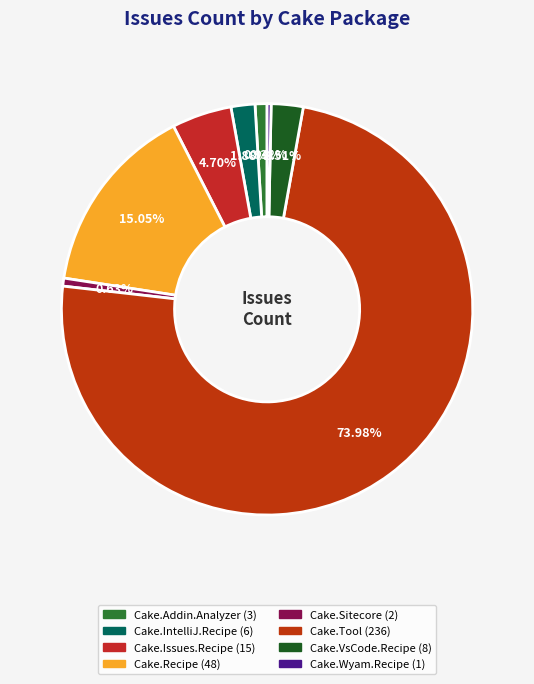

Which slice represents more than half of the pie?

Cake.Tool